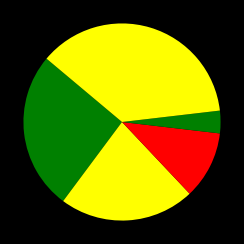

How many slices are in this pie chart?

5